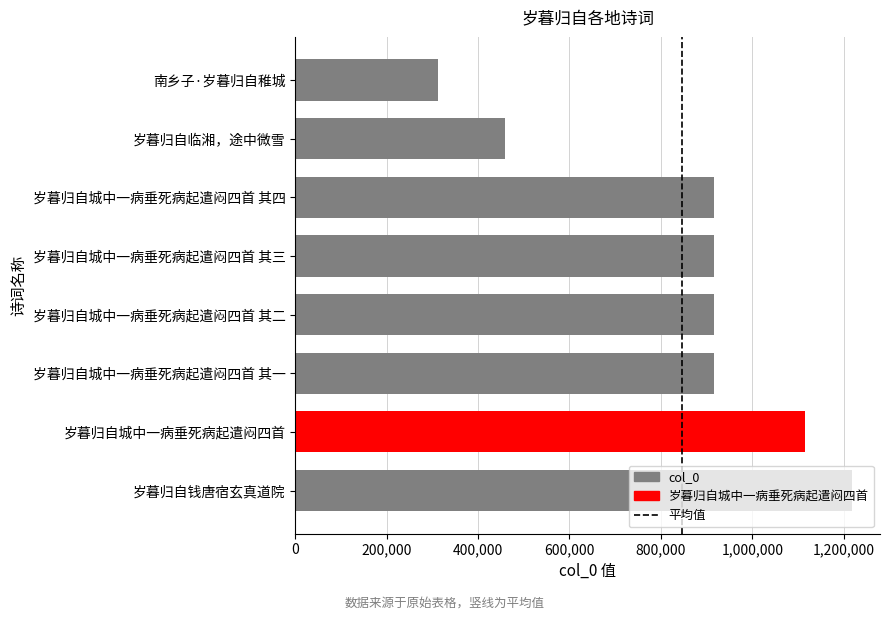

What is the greatest value displayed?

1218221